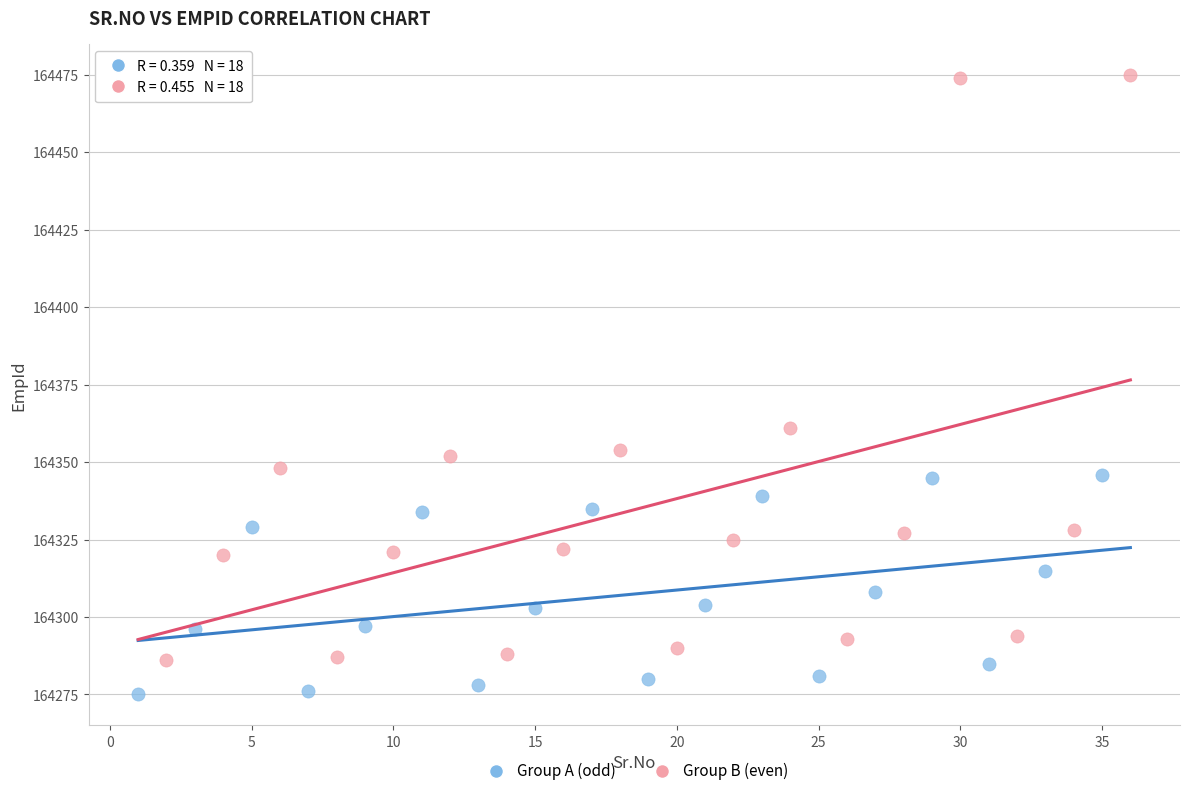

Which series reaches the maximum Y coordinate?

Group B (even)